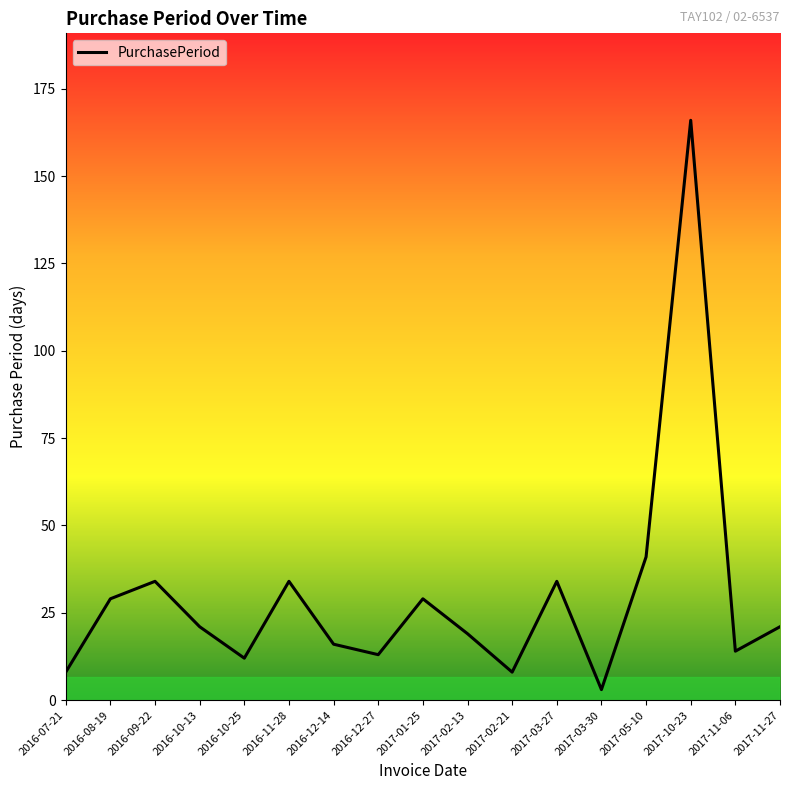

At which label does the data first exceed 21?

2016-08-19